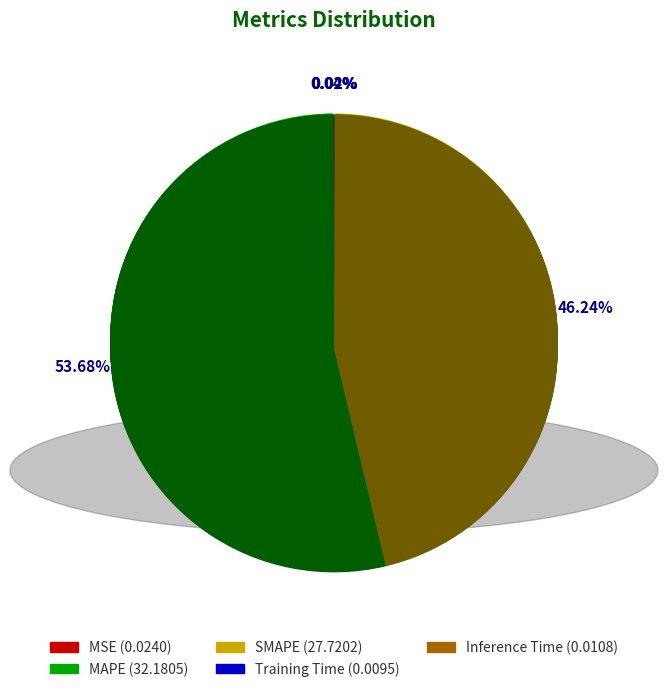

How many slices are in this pie chart?

5